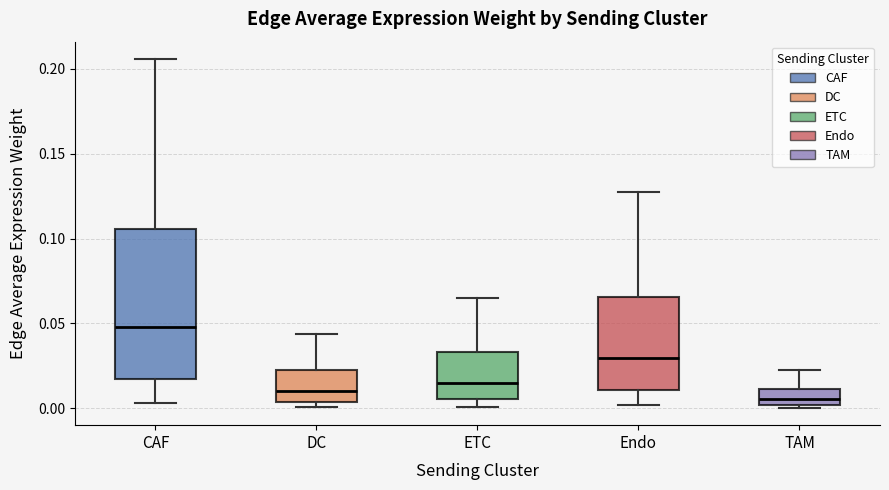

Where is the lower edge of the box for CAF on the y-axis? The values are not printed on the chart, so give them approximately, as read against the axis.

0.015